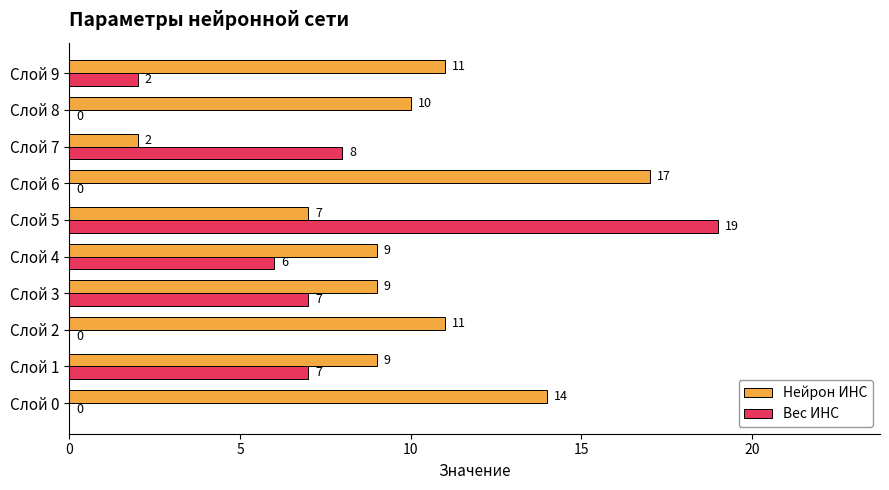

Which series changed the most between Слой 3 and Слой 4?

Вес ИНС